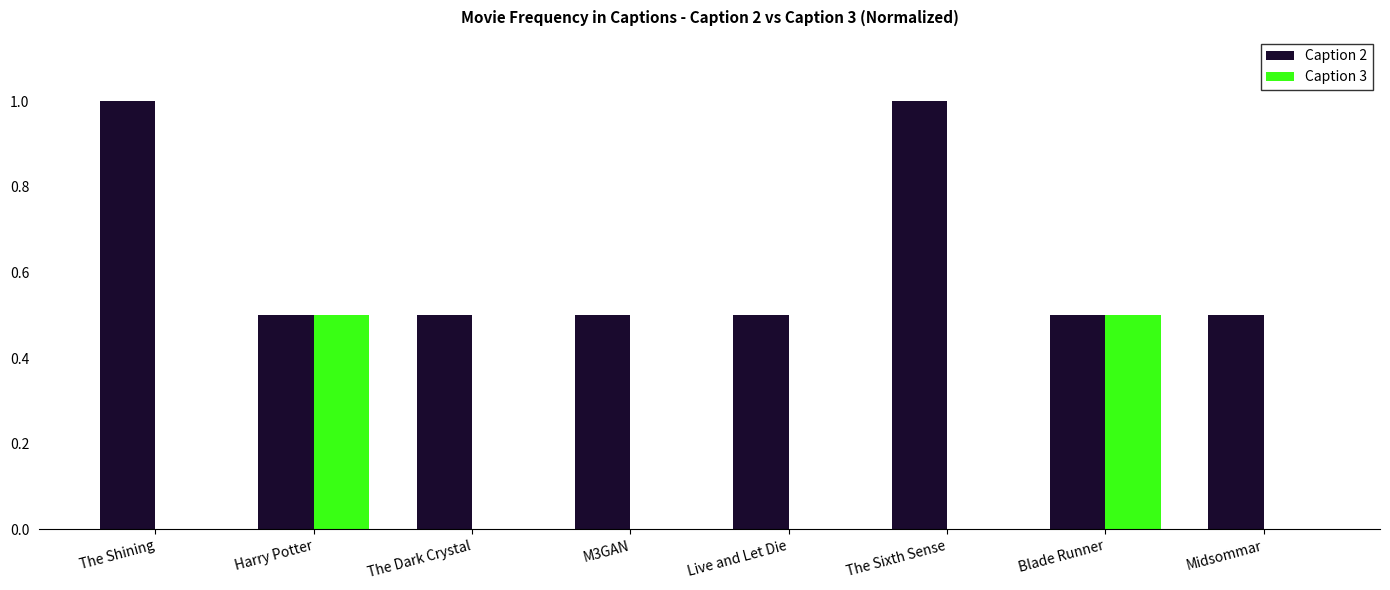

What is the sum of the Caption 2 values at M3GAN and Midsommar?

1.0